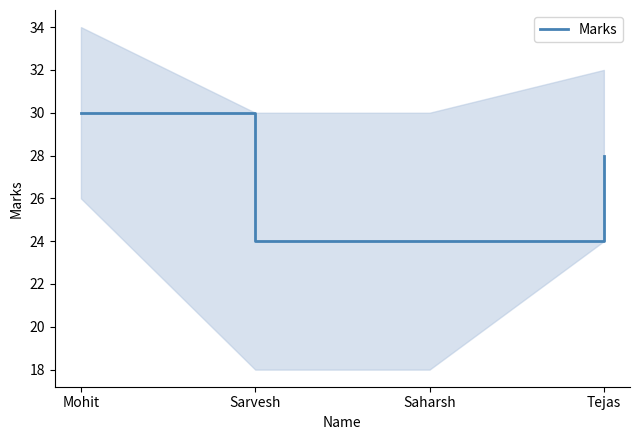

Is it true that the value at Tejas is 17?

False